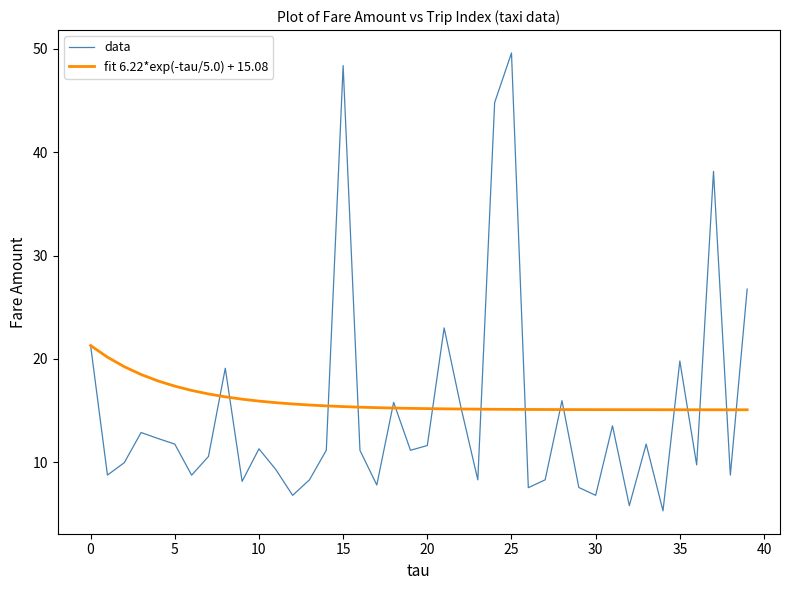

What is the maximum value shown in the chart?

49.6